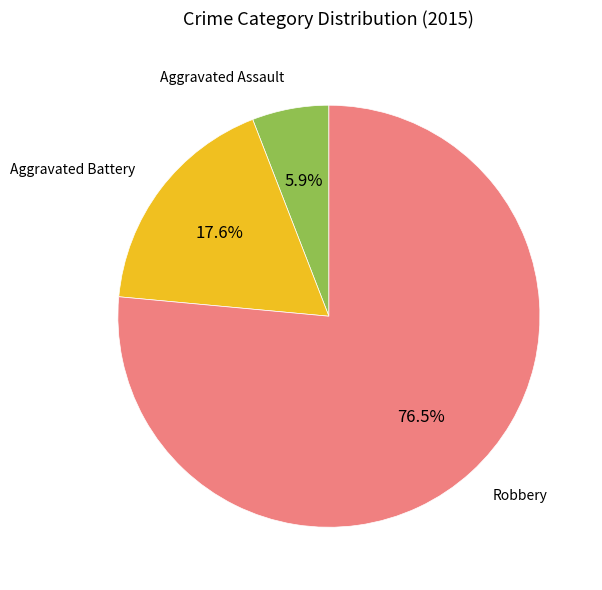

Between Aggravated Battery and Robbery, which is larger?

Robbery